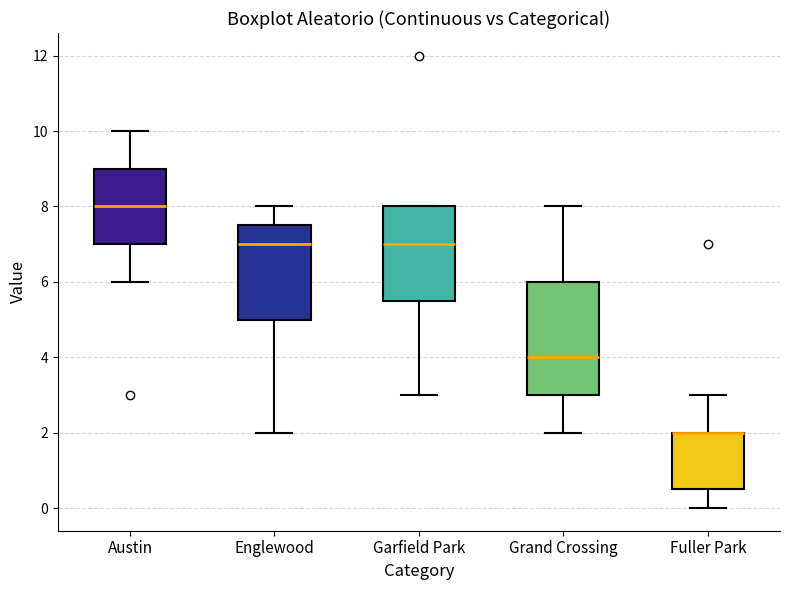

Reading left to right, read every box against the y-axis: the position of its median line, the range the box covers, and the ends of its whiskers. The values are not printed on the chart, so give them approximately, as read against the axis.

Austin: median 8.0, box 7.0 to 9.0, whiskers 6.0 to 10.0
Englewood: median 7.0, box 5.0 to 7.6, whiskers 2.0 to 8.0
Garfield Park: median 7.0, box 5.6 to 8.0, whiskers 3.0 to 8.0
Grand Crossing: median 4.0, box 3.0 to 6.0, whiskers 2.0 to 8.0
Fuller Park: median 2.0 (drawn on the box's upper edge), box 0.6 to 2.0, whiskers 0.0 to 3.0